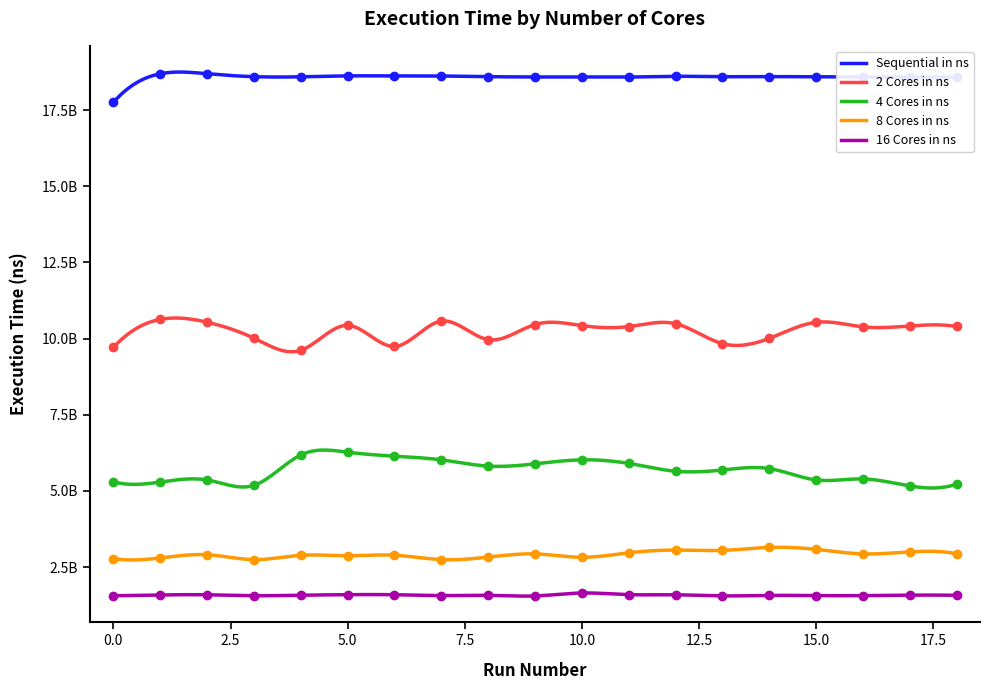

True or false: 16 Cores in ns and Sequential in ns intersect in this chart.

False